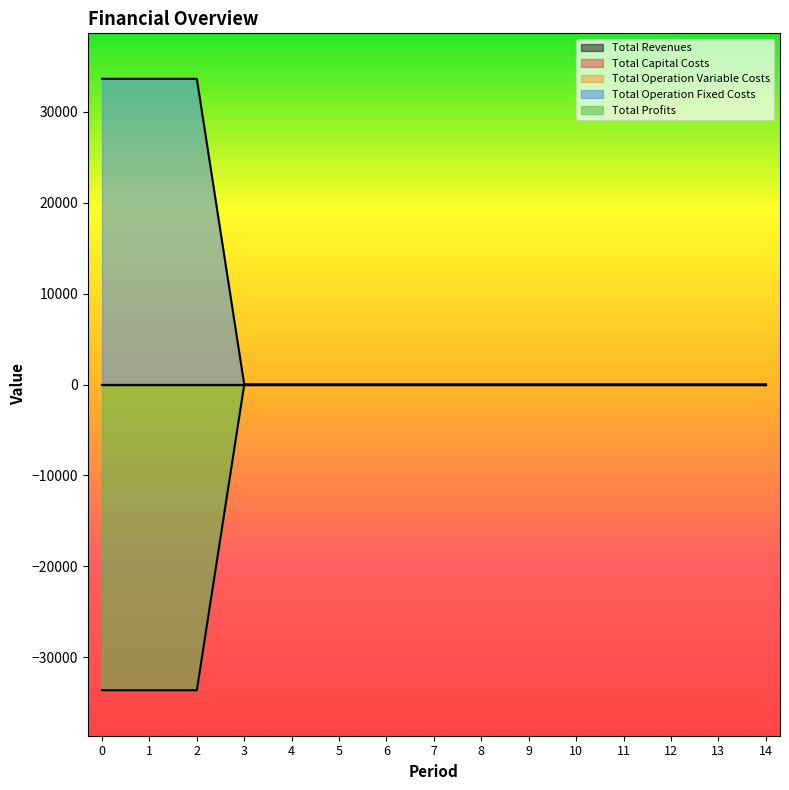

True or false: Total Operation Fixed Costs has a value of 14136.4 at 8.

False